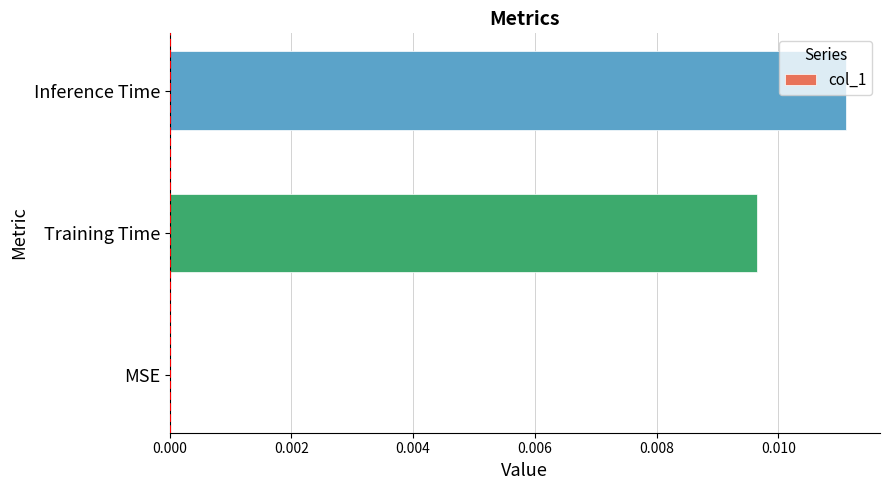

The value at Training Time is 0.0. True or false?

True